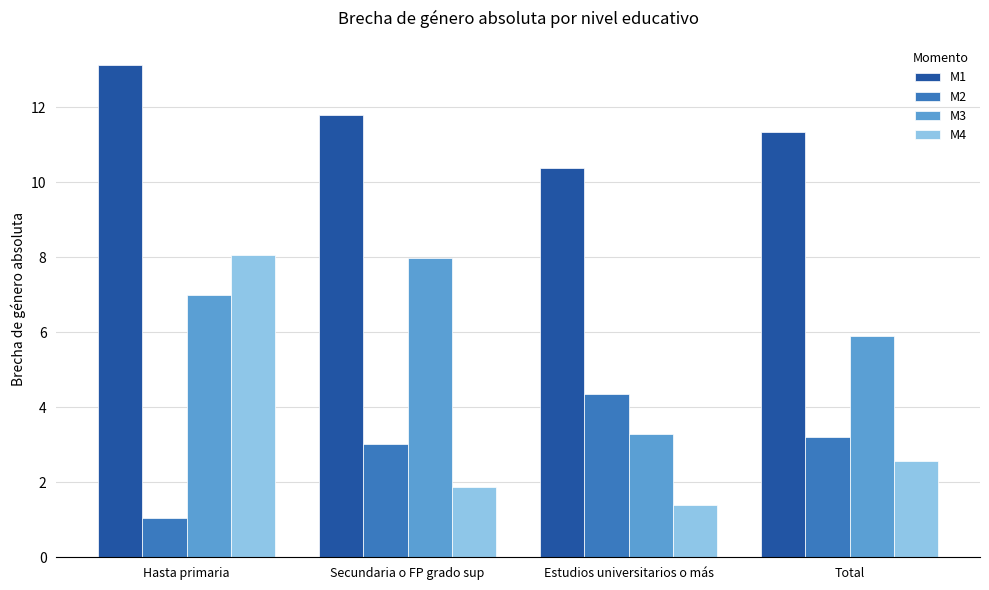

At how many categories does at least one series exceed 10?

4